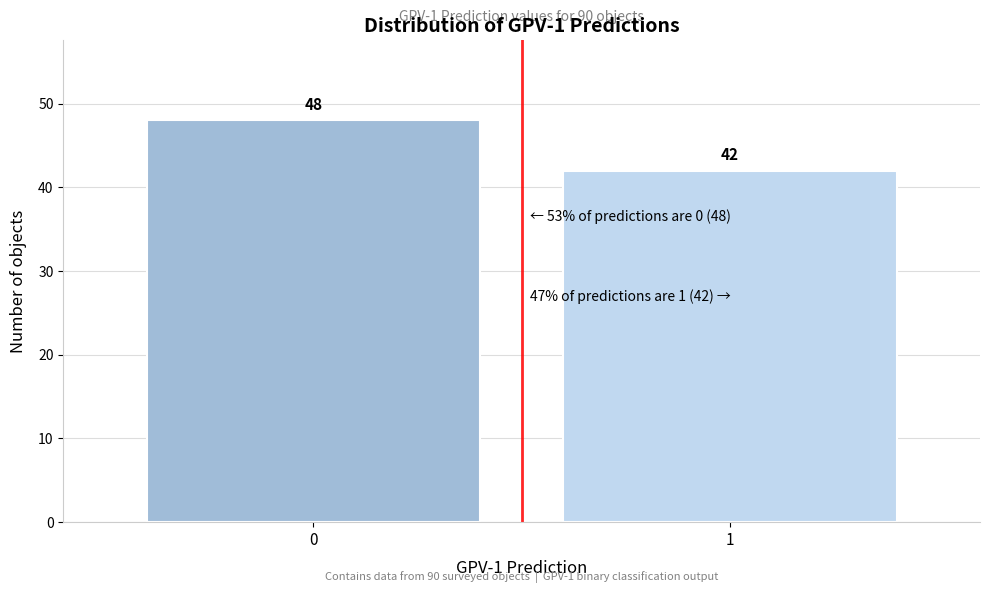

Reading right to left, extract all data points from this chart.

42	48